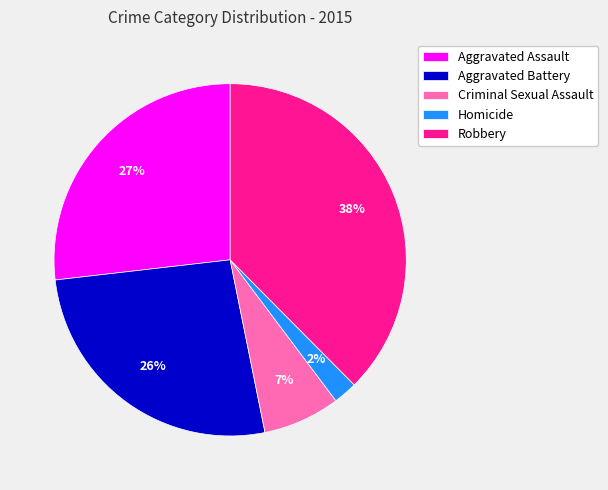

Which has a higher value, Robbery or Homicide?

Robbery